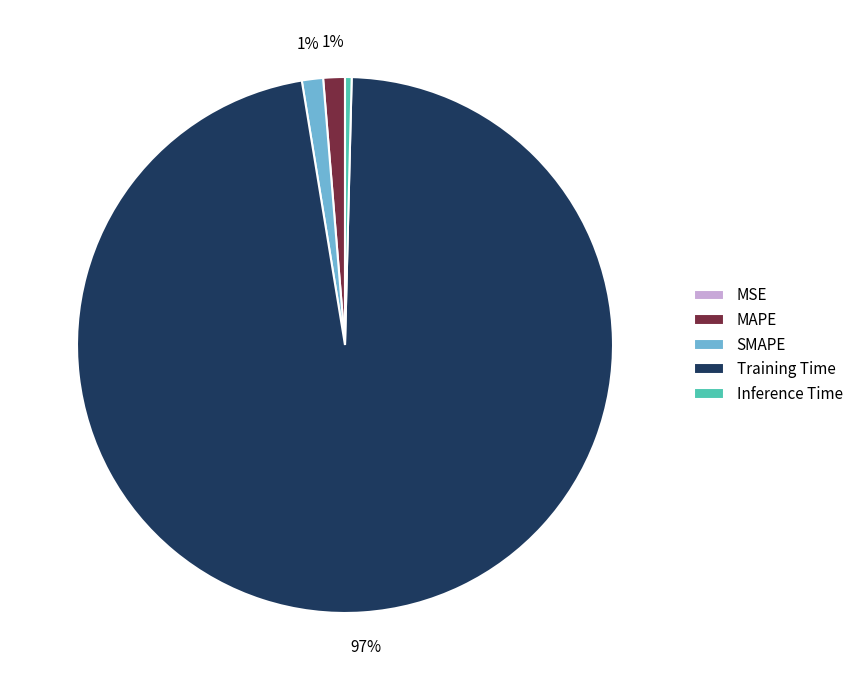

Is the sum of Training Time and MAPE greater than half?

Yes